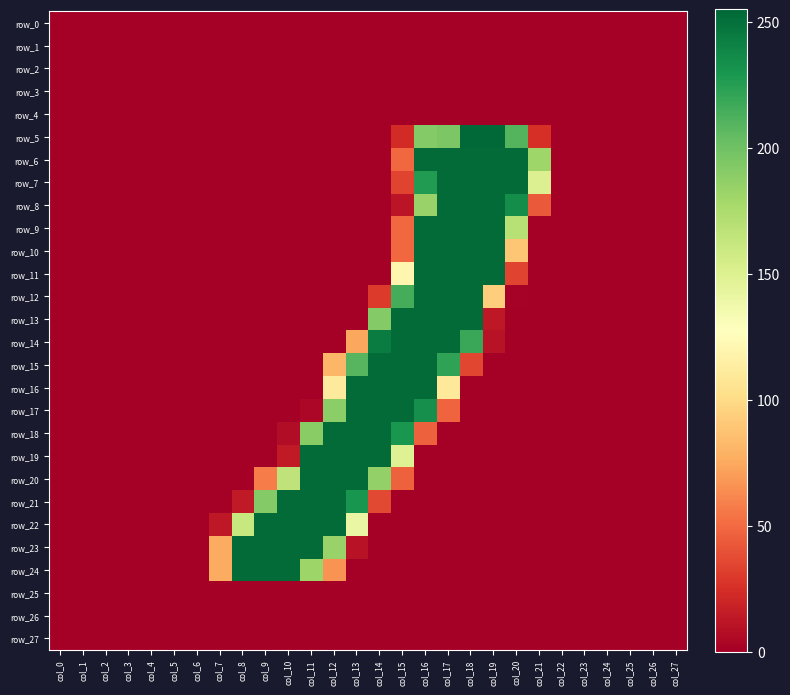

What is the difference between the maximum and second lowest values in the row_7 series?

253